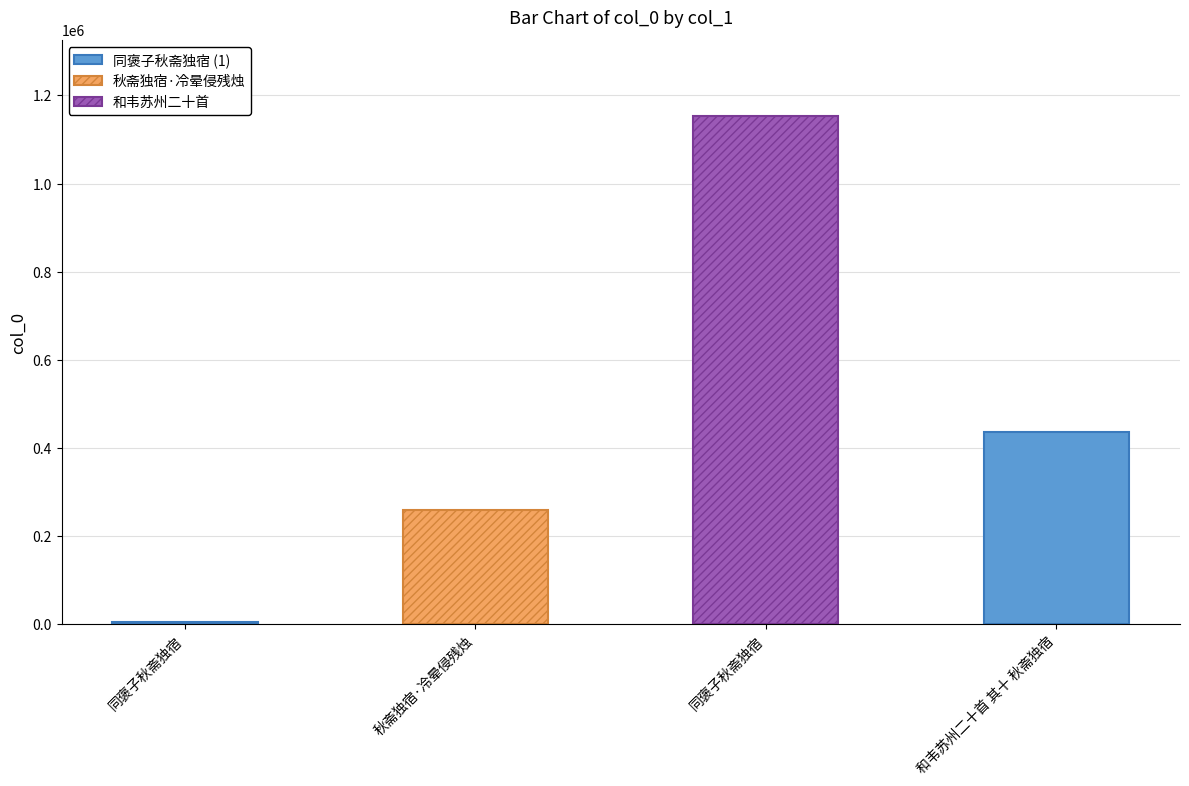

Rank the categories by value from lowest to highest.

同褒子秋斋独宿, 秋斋独宿·冷晕侵残烛, 和韦苏州二十首 其十 秋斋独宿, 同褒子秋斋独宿